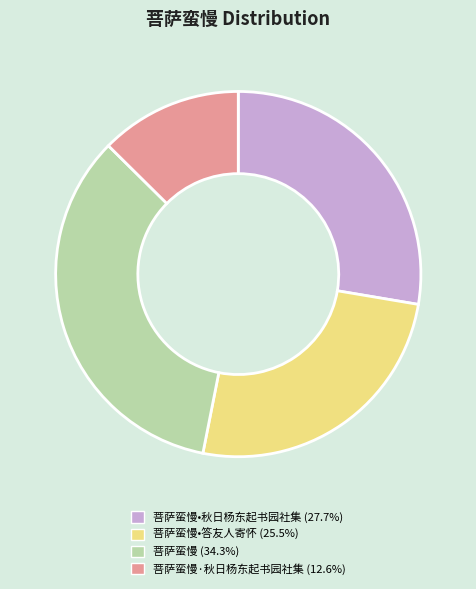

Does any single category account for the majority?

No